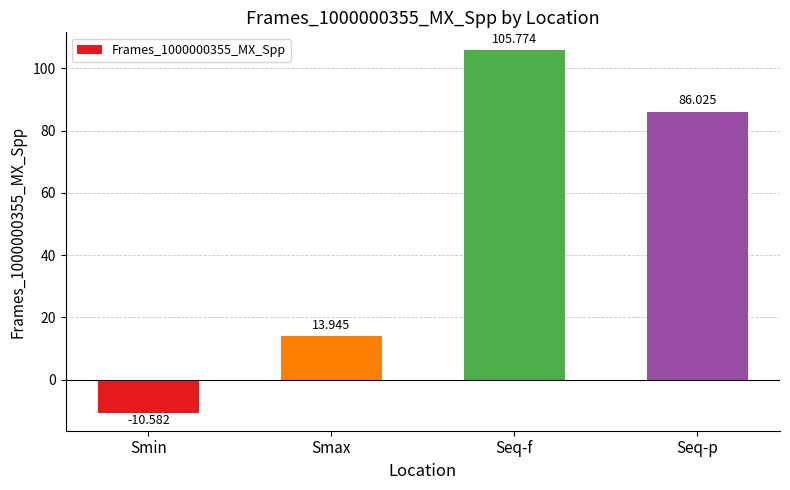

What is the label of the 4th bar from the left?

Seq-p